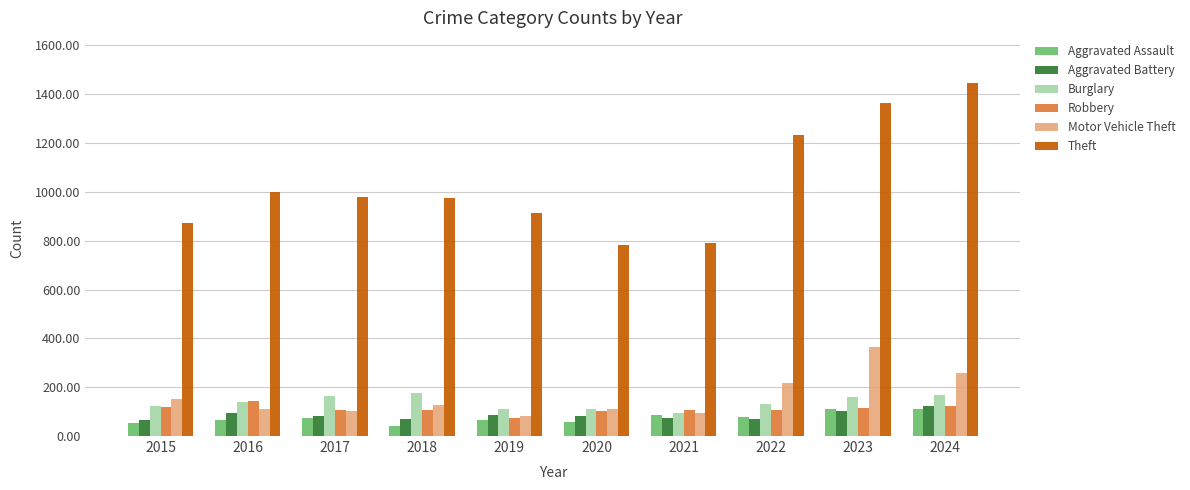

What are all the series names shown in the legend?

Aggravated Assault, Aggravated Battery, Burglary, Robbery, Motor Vehicle Theft, Theft